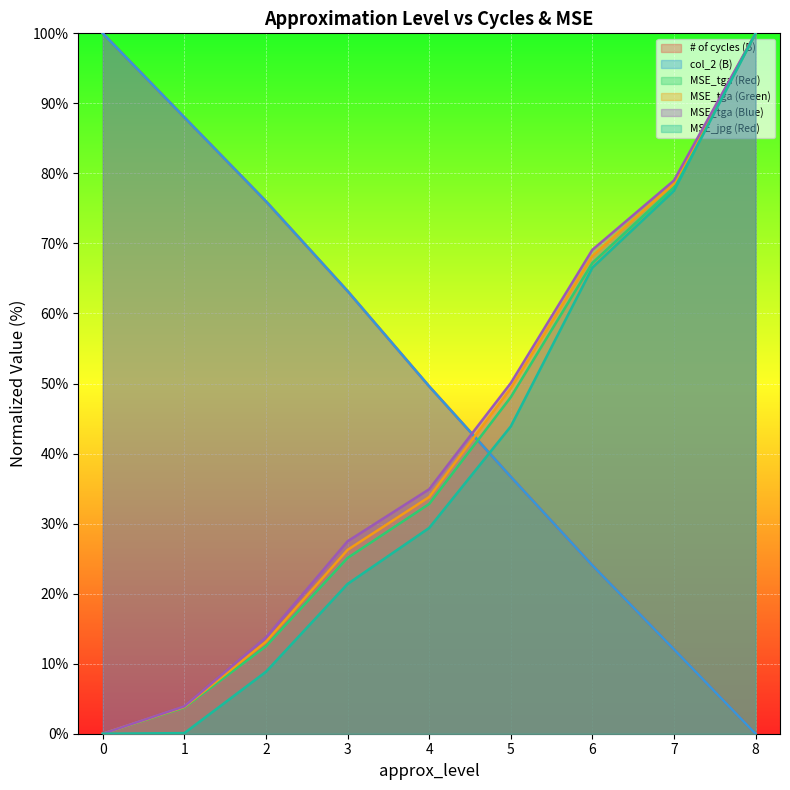

Reading left to right, extract all data points from this chart.

# of cycles (B): 100.0	88.0	76.0	63.2	49.6	36.7	24.0	12.1	0.0
col_2 (B): 100.0	88.0	76.0	63.2	49.6	36.7	24.0	12.1	0.0
MSE_tga (Red): 0.0	3.7	12.5	25.1	32.8	48.0	67.2	78.0	100.0
MSE_tga (Green): 0.0	3.8	13.1	26.2	33.8	49.3	68.2	78.6	100.0
MSE_tga (Blue): 0.0	3.9	13.7	27.5	34.9	50.1	69.1	79.0	100.0
MSE_jpg (Red): 0.0	0.1	8.8	21.4	29.4	43.9	66.5	77.5	100.0